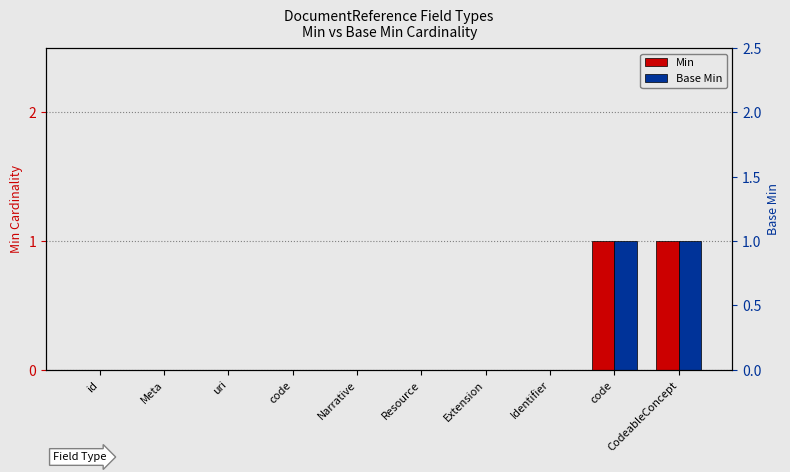

Which category has the highest value in the Min series?

code